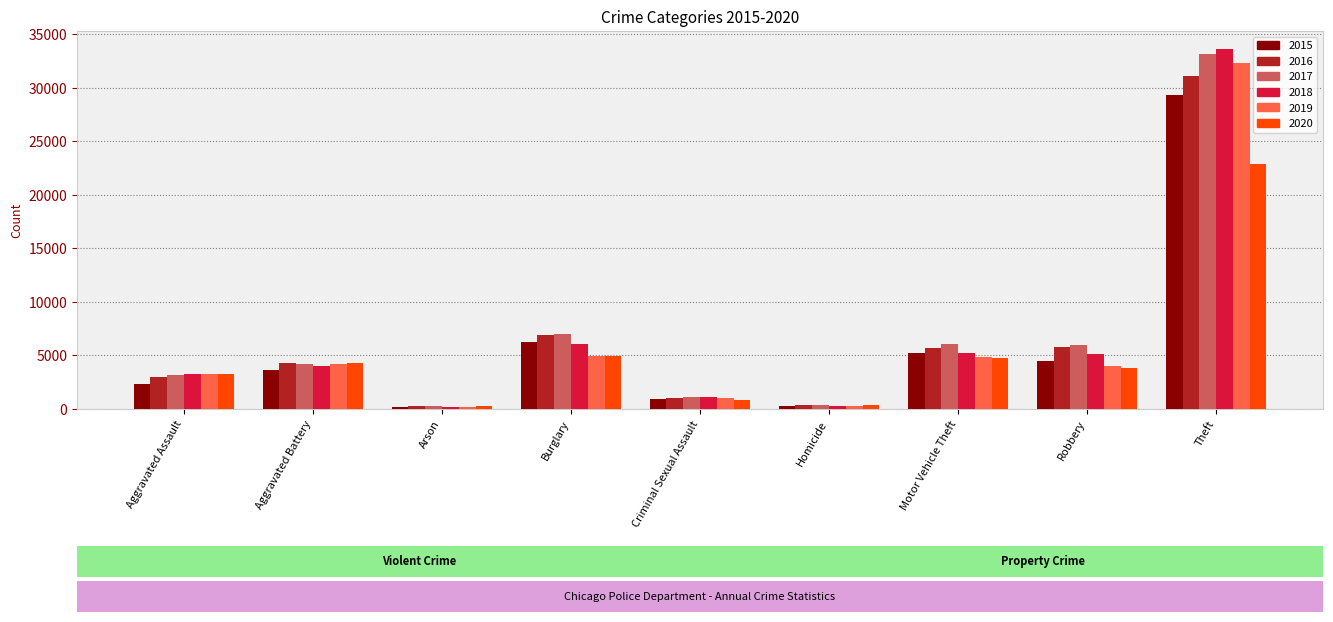

What is the difference between the highest and lowest values at Burglary?

2039